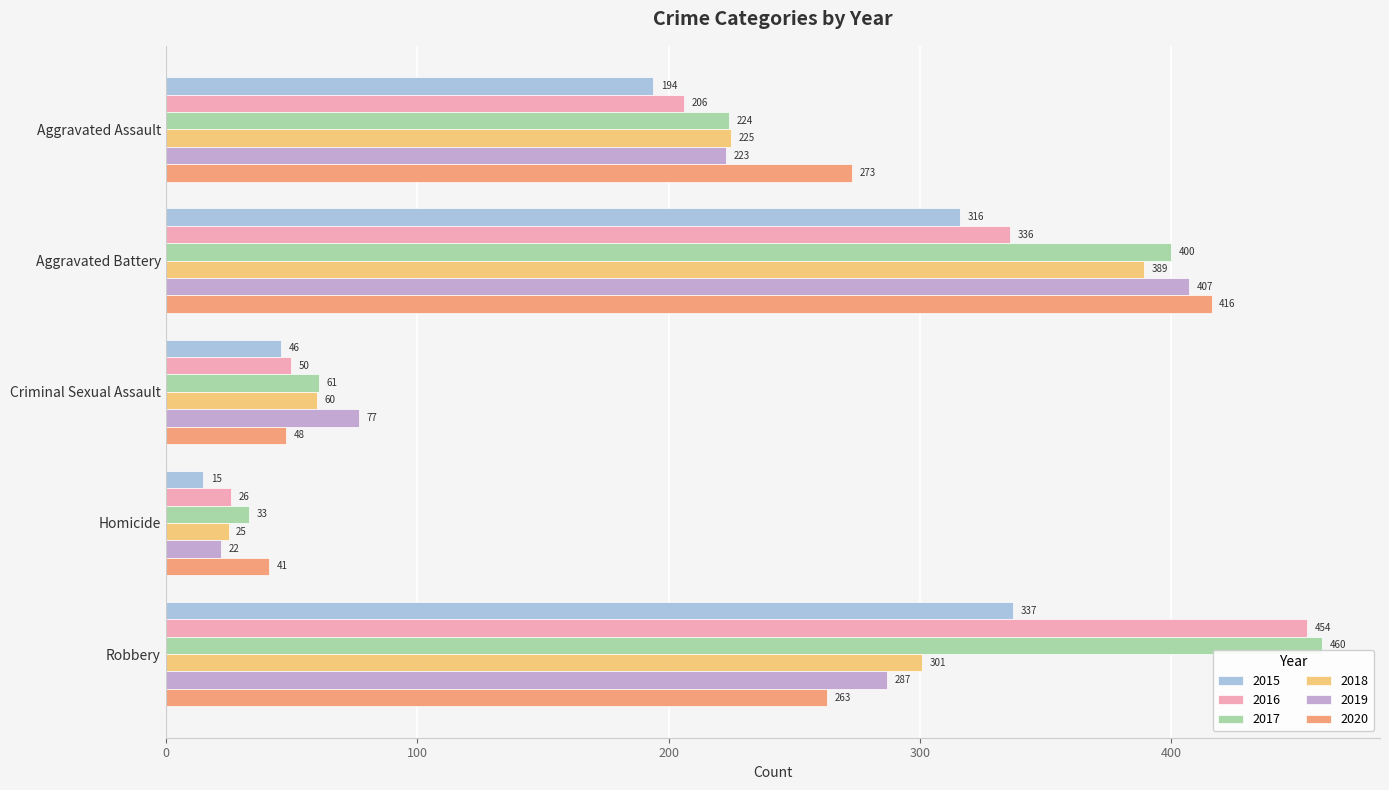

What is the difference between the 2015 values at Homicide and Robbery?

322